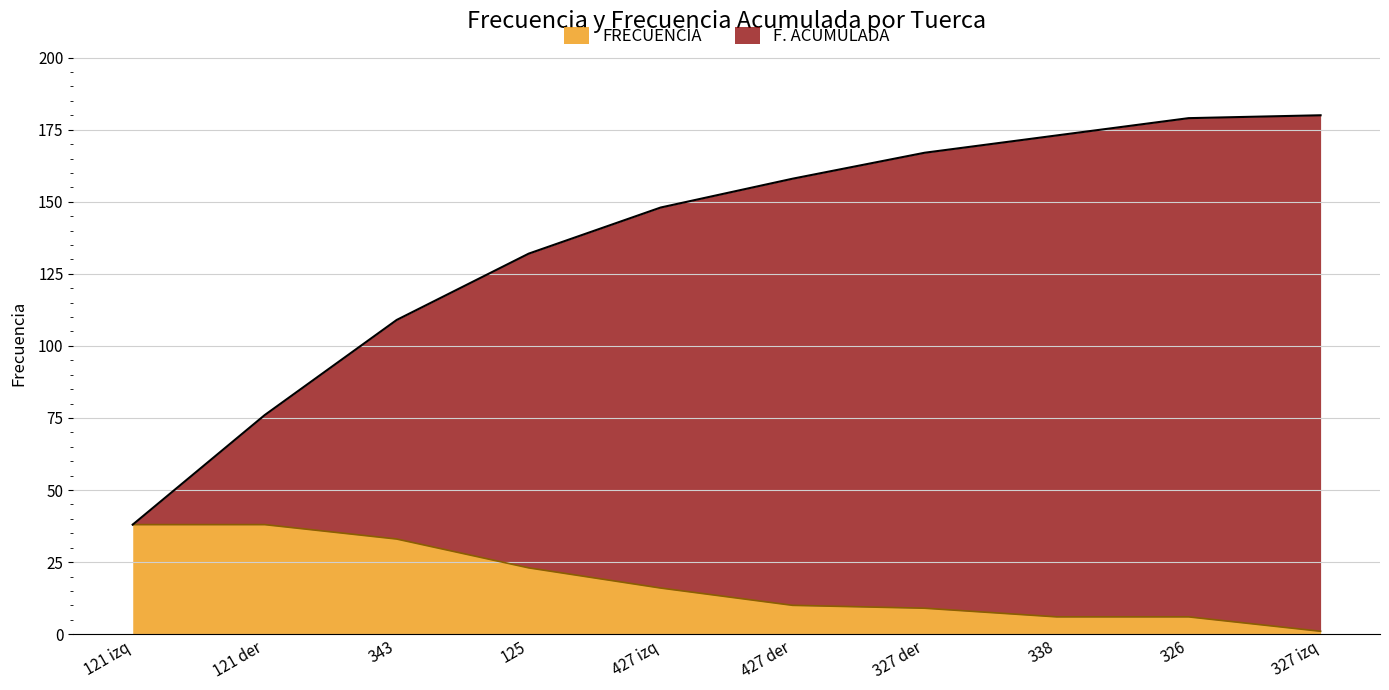

Reading right to left, list all the values displayed in this chart.

FRECUENCIA: 1	6	6	9	10	16	23	33	38	38
F. ACUMULADA: 180	179	173	167	158	148	132	109	76	38